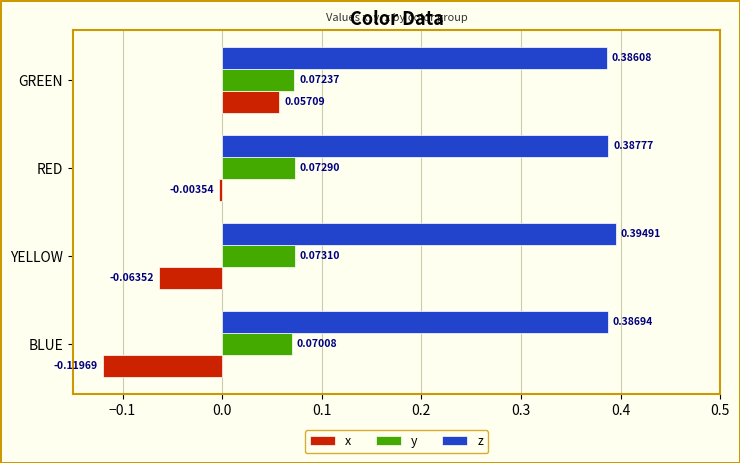

Rank the series by their maximum value, from lowest to highest.

x, y, z